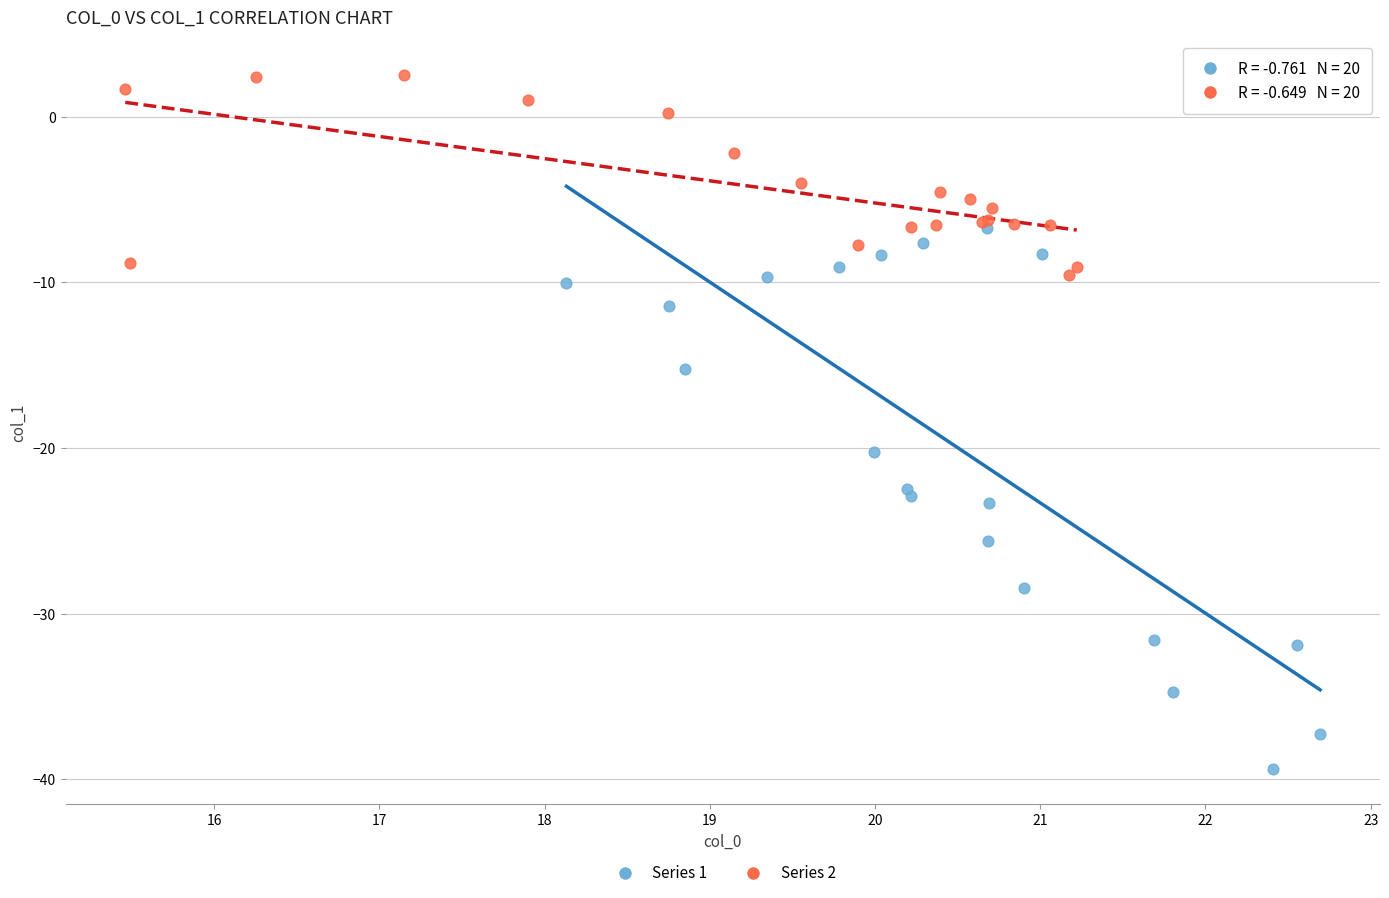

Which series has the widest spread of Y values?

Series 1